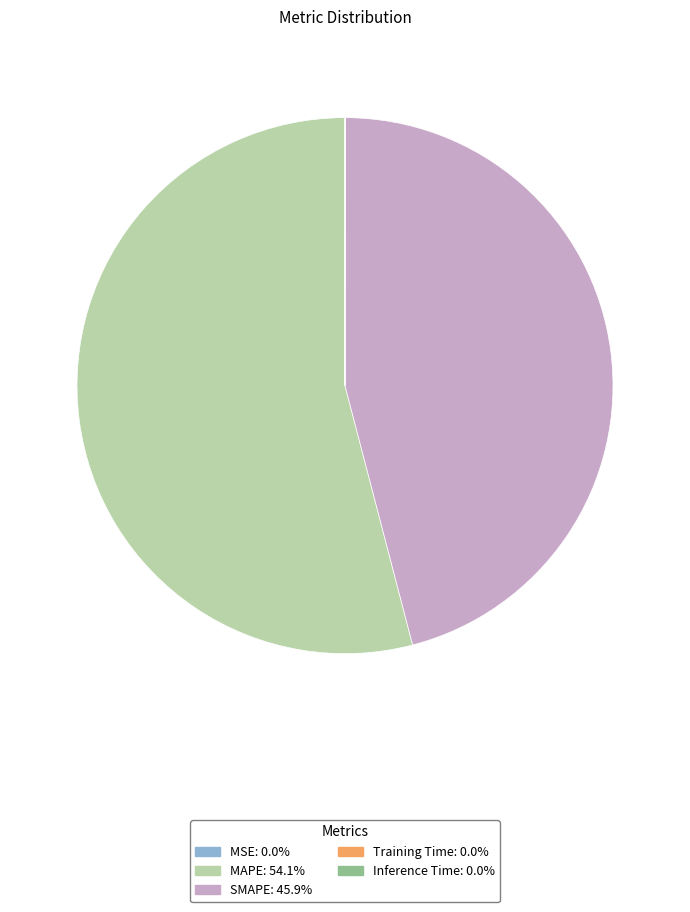

Which category accounts for the majority?

MAPE